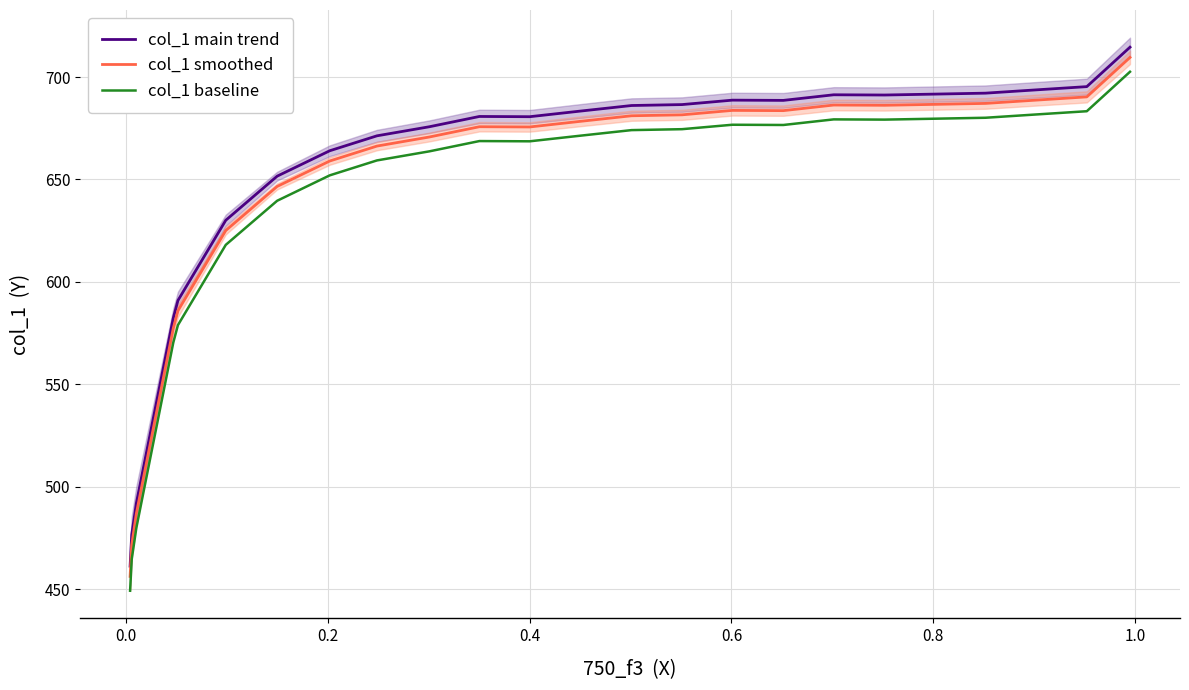

True or false: col_1 main trend and col_1 baseline cross at least once.

False